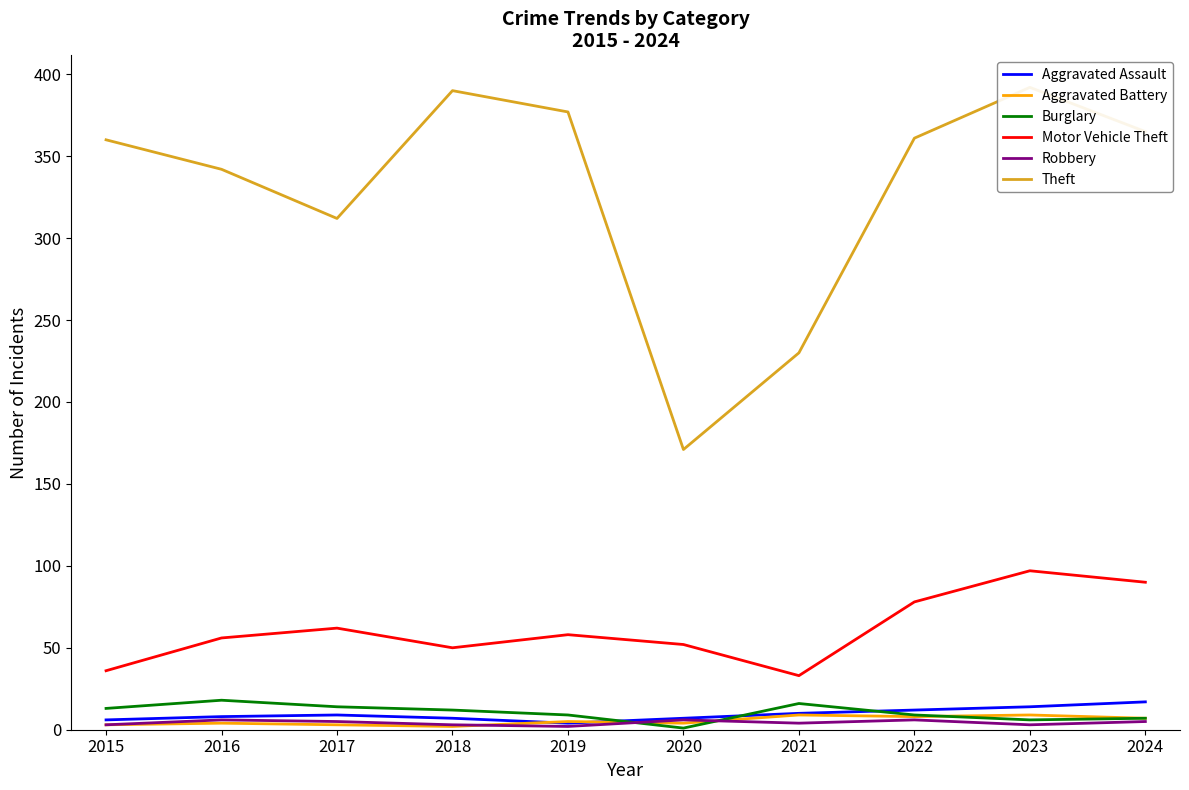

Reading right to left, what are all the values shown in this chart?

Aggravated Assault: 17	14	12	10	7	4	7	9	8	6
Aggravated Battery: 7	9	8	9	4	5	2	3	4	3
Burglary: 7	6	9	16	1	9	12	14	18	13
Motor Vehicle Theft: 90	97	78	33	52	58	50	62	56	36
Robbery: 5	3	6	4	6	2	3	5	6	3
Theft: 365	392	361	230	171	377	390	312	342	360